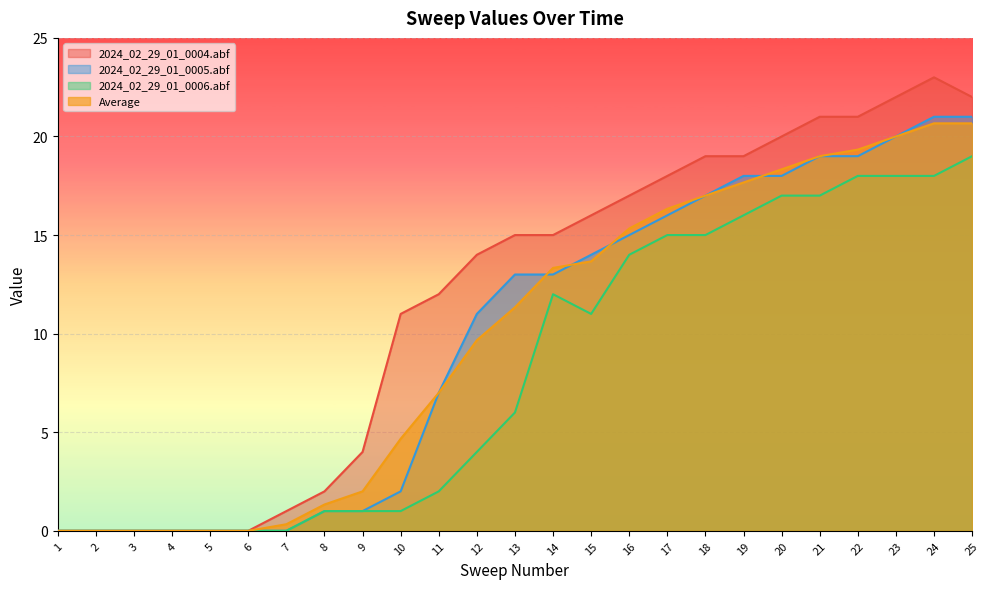

Does the chart display data point markers on the line(s)?

No